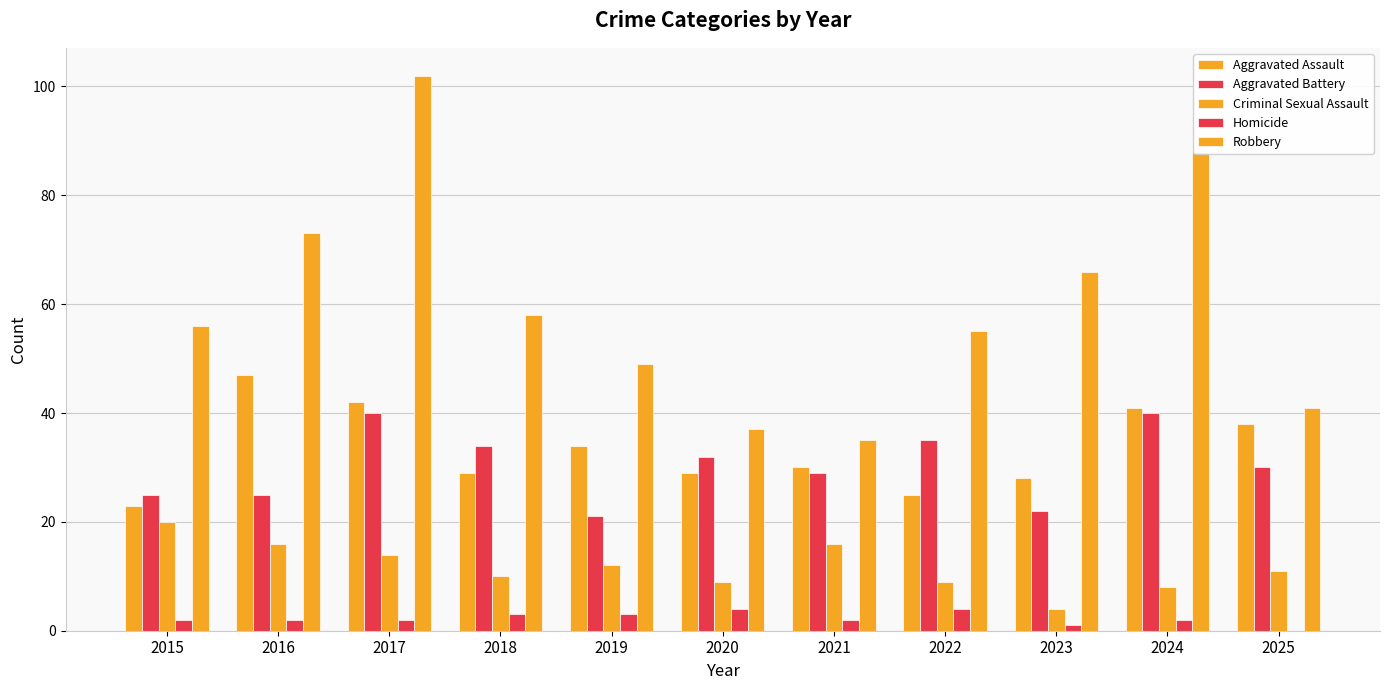

What is the difference between the maximum and minimum values in the Aggravated Assault series?

24